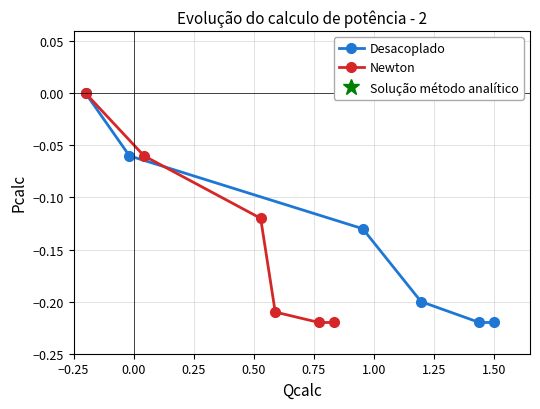

Is this an area chart (filled region under the line)?

No